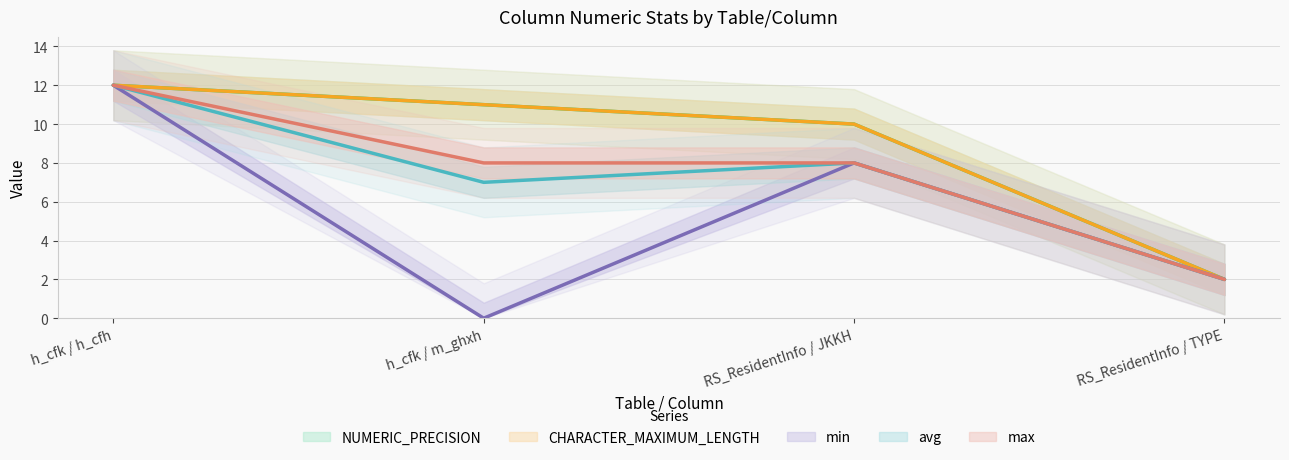

Reading left to right, extract all data points from this chart.

NUMERIC_PRECISION: 12	11	10	2
CHARACTER_MAXIMUM_LENGTH: 12	11	10	2
min: 12	0	8	2
avg: 12	7	8	2
max: 12	8	8	2